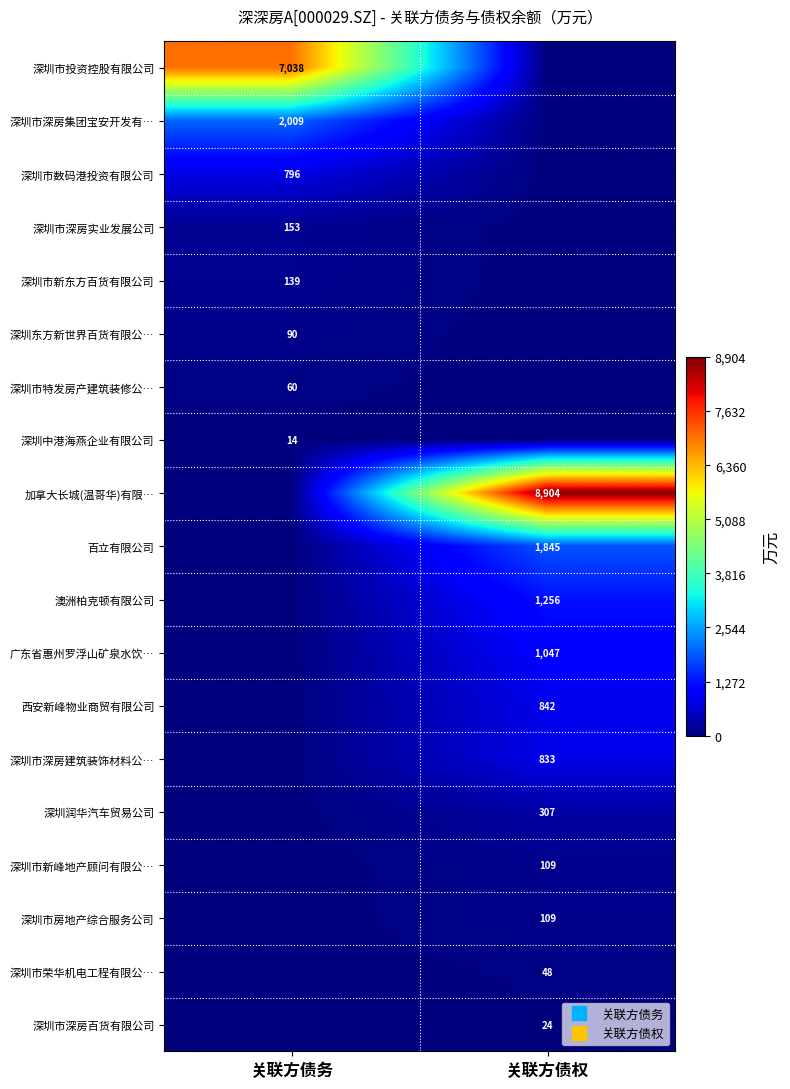

Is it true that 深圳市深房实业发展公司 equals 205.4 at 关联方债务?

False